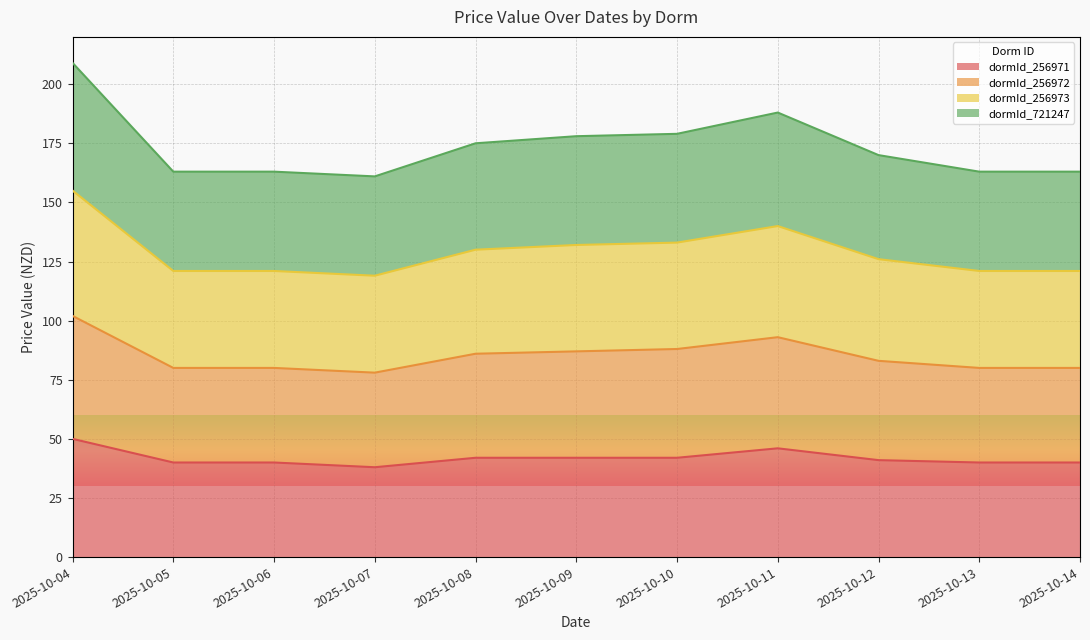

True or false: dormId_256972 and dormId_256973 intersect in this chart.

False